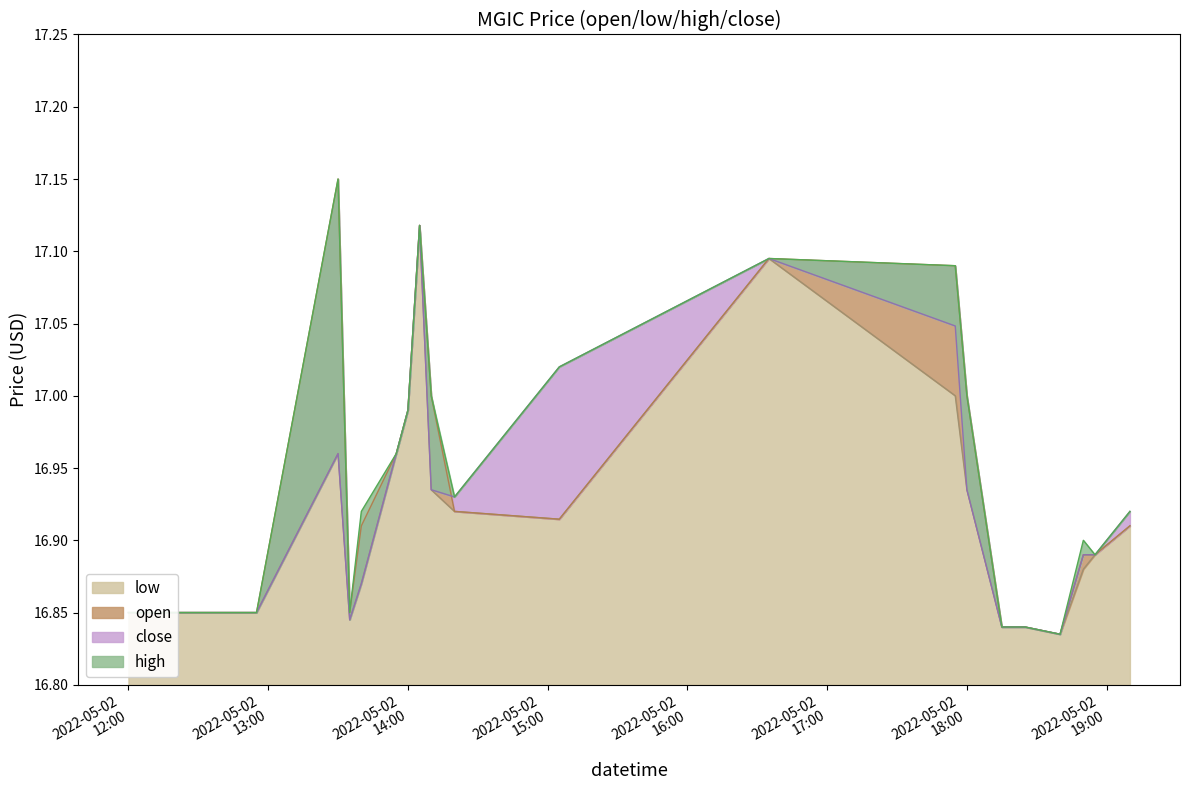

Between 2022-05-02 12:55 and 2022-05-02 18:40, which series saw the biggest shift?

open